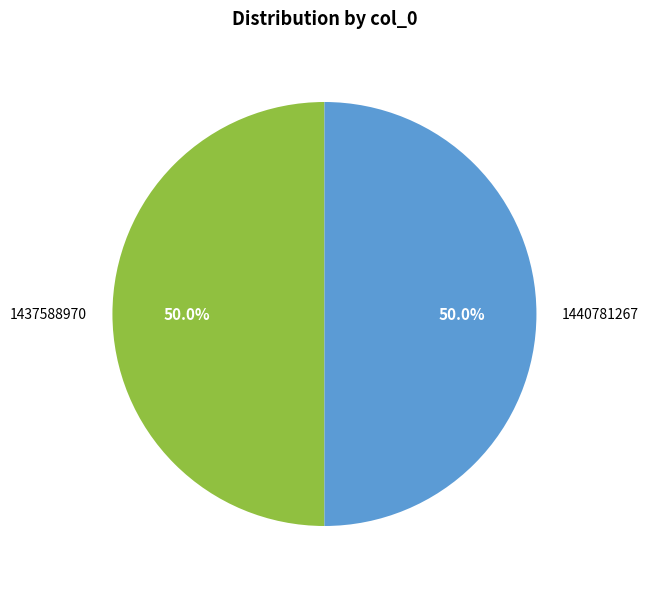

To the nearest percent, what is the average slice percentage?

50%